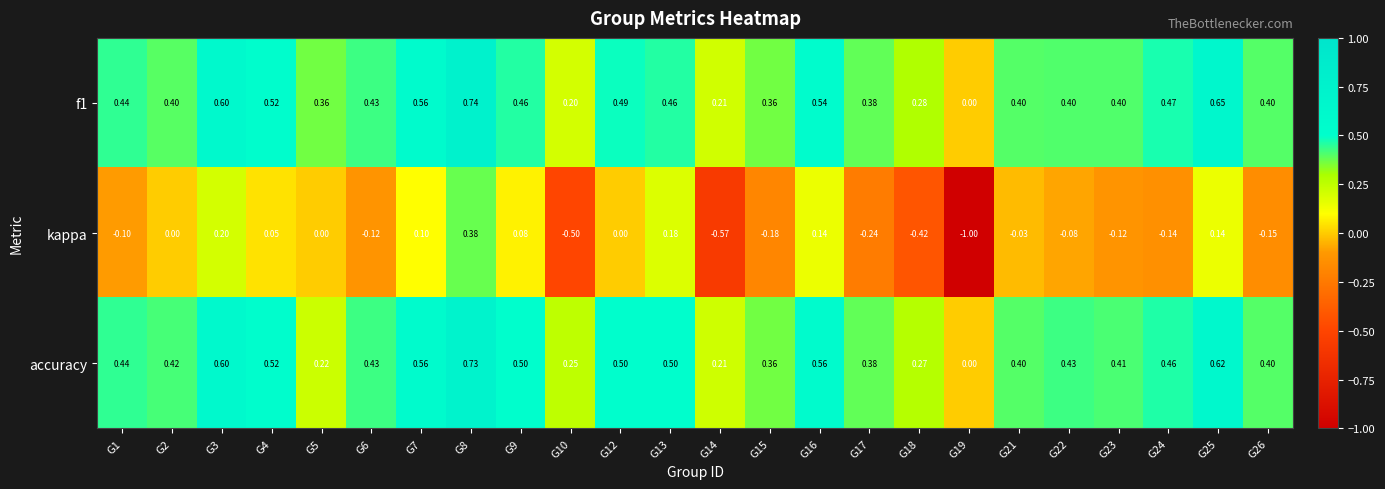

Which series has the largest total across all categories?

accuracy